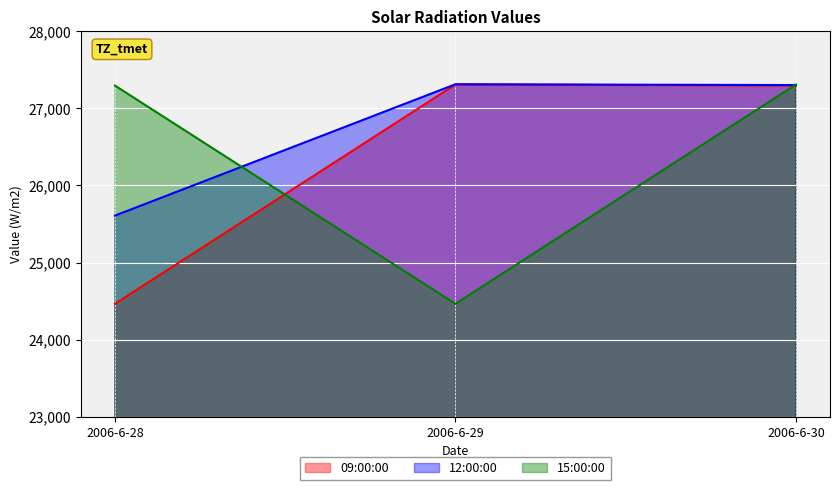

Reading left to right, extract all data points from this chart.

09:00:00: 2006-6-28=24465	2006-6-29=27309	2006-6-30=27295
12:00:00: 2006-6-28=25609	2006-6-29=27312	2006-6-30=27302
15:00:00: 2006-6-28=27295	2006-6-29=24465	2006-6-30=27309